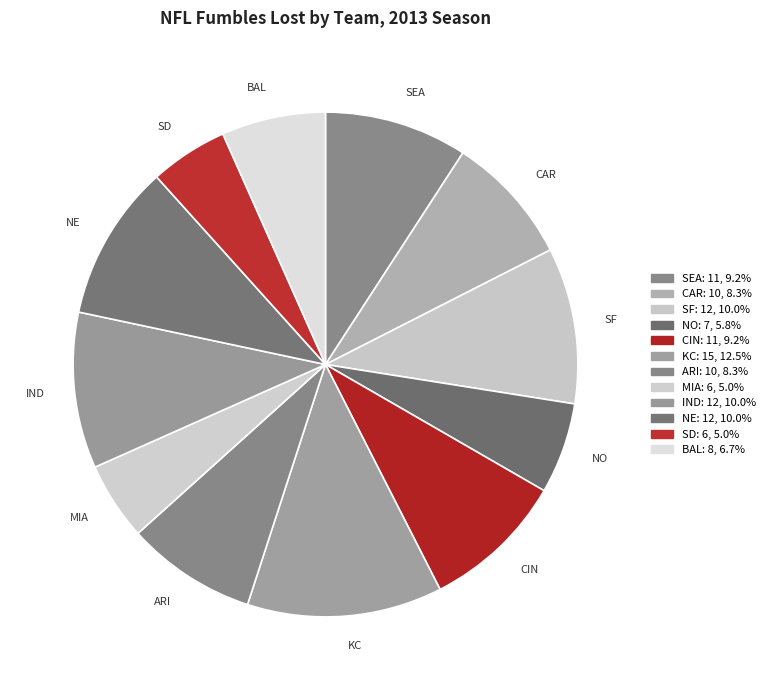

Which slice is the largest?

KC